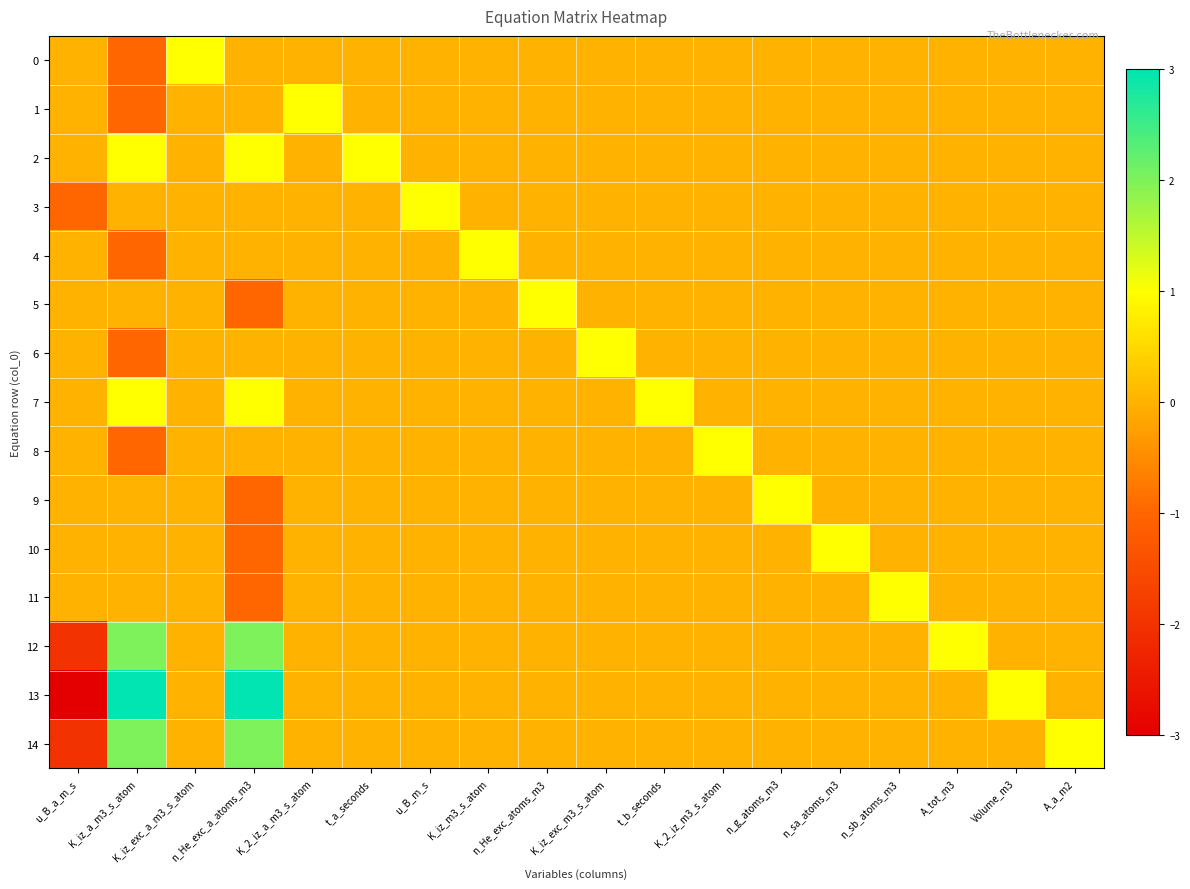

Reading right to left, extract all data points from this chart.

0: A_a_m2=0	Volume_m3=0	A_tot_m3=0	n_sb_atoms_m3=0	n_sa_atoms_m3=0	n_g_atoms_m3=0	K_2_iz_m3_s_atom=0	t_b_seconds=0	K_iz_exc_m3_s_atom=0	n_He_exc_atoms_m3=0	K_iz_m3_s_atom=0	u_B_m_s=0	t_a_seconds=0	K_2_iz_a_m3_s_atom=0	n_He_exc_a_atoms_m3=0	K_iz_exc_a_m3_s_atom=1	K_iz_a_m3_s_atom=-1	u_B_a_m_s=0
1: A_a_m2=0	Volume_m3=0	A_tot_m3=0	n_sb_atoms_m3=0	n_sa_atoms_m3=0	n_g_atoms_m3=0	K_2_iz_m3_s_atom=0	t_b_seconds=0	K_iz_exc_m3_s_atom=0	n_He_exc_atoms_m3=0	K_iz_m3_s_atom=0	u_B_m_s=0	t_a_seconds=0	K_2_iz_a_m3_s_atom=1	n_He_exc_a_atoms_m3=0	K_iz_exc_a_m3_s_atom=0	K_iz_a_m3_s_atom=-1	u_B_a_m_s=0
2: A_a_m2=0	Volume_m3=0	A_tot_m3=0	n_sb_atoms_m3=0	n_sa_atoms_m3=0	n_g_atoms_m3=0	K_2_iz_m3_s_atom=0	t_b_seconds=0	K_iz_exc_m3_s_atom=0	n_He_exc_atoms_m3=0	K_iz_m3_s_atom=0	u_B_m_s=0	t_a_seconds=1	K_2_iz_a_m3_s_atom=0	n_He_exc_a_atoms_m3=1	K_iz_exc_a_m3_s_atom=0	K_iz_a_m3_s_atom=1	u_B_a_m_s=0
3: A_a_m2=0	Volume_m3=0	A_tot_m3=0	n_sb_atoms_m3=0	n_sa_atoms_m3=0	n_g_atoms_m3=0	K_2_iz_m3_s_atom=0	t_b_seconds=0	K_iz_exc_m3_s_atom=0	n_He_exc_atoms_m3=0	K_iz_m3_s_atom=0	u_B_m_s=1	t_a_seconds=0	K_2_iz_a_m3_s_atom=0	n_He_exc_a_atoms_m3=0	K_iz_exc_a_m3_s_atom=0	K_iz_a_m3_s_atom=0	u_B_a_m_s=-1
4: A_a_m2=0	Volume_m3=0	A_tot_m3=0	n_sb_atoms_m3=0	n_sa_atoms_m3=0	n_g_atoms_m3=0	K_2_iz_m3_s_atom=0	t_b_seconds=0	K_iz_exc_m3_s_atom=0	n_He_exc_atoms_m3=0	K_iz_m3_s_atom=1	u_B_m_s=0	t_a_seconds=0	K_2_iz_a_m3_s_atom=0	n_He_exc_a_atoms_m3=0	K_iz_exc_a_m3_s_atom=0	K_iz_a_m3_s_atom=-1	u_B_a_m_s=0
5: A_a_m2=0	Volume_m3=0	A_tot_m3=0	n_sb_atoms_m3=0	n_sa_atoms_m3=0	n_g_atoms_m3=0	K_2_iz_m3_s_atom=0	t_b_seconds=0	K_iz_exc_m3_s_atom=0	n_He_exc_atoms_m3=1	K_iz_m3_s_atom=0	u_B_m_s=0	t_a_seconds=0	K_2_iz_a_m3_s_atom=0	n_He_exc_a_atoms_m3=-1	K_iz_exc_a_m3_s_atom=0	K_iz_a_m3_s_atom=0	u_B_a_m_s=0
6: A_a_m2=0	Volume_m3=0	A_tot_m3=0	n_sb_atoms_m3=0	n_sa_atoms_m3=0	n_g_atoms_m3=0	K_2_iz_m3_s_atom=0	t_b_seconds=0	K_iz_exc_m3_s_atom=1	n_He_exc_atoms_m3=0	K_iz_m3_s_atom=0	u_B_m_s=0	t_a_seconds=0	K_2_iz_a_m3_s_atom=0	n_He_exc_a_atoms_m3=0	K_iz_exc_a_m3_s_atom=0	K_iz_a_m3_s_atom=-1	u_B_a_m_s=0
7: A_a_m2=0	Volume_m3=0	A_tot_m3=0	n_sb_atoms_m3=0	n_sa_atoms_m3=0	n_g_atoms_m3=0	K_2_iz_m3_s_atom=0	t_b_seconds=1	K_iz_exc_m3_s_atom=0	n_He_exc_atoms_m3=0	K_iz_m3_s_atom=0	u_B_m_s=0	t_a_seconds=0	K_2_iz_a_m3_s_atom=0	n_He_exc_a_atoms_m3=1	K_iz_exc_a_m3_s_atom=0	K_iz_a_m3_s_atom=1	u_B_a_m_s=0
8: A_a_m2=0	Volume_m3=0	A_tot_m3=0	n_sb_atoms_m3=0	n_sa_atoms_m3=0	n_g_atoms_m3=0	K_2_iz_m3_s_atom=1	t_b_seconds=0	K_iz_exc_m3_s_atom=0	n_He_exc_atoms_m3=0	K_iz_m3_s_atom=0	u_B_m_s=0	t_a_seconds=0	K_2_iz_a_m3_s_atom=0	n_He_exc_a_atoms_m3=0	K_iz_exc_a_m3_s_atom=0	K_iz_a_m3_s_atom=-1	u_B_a_m_s=0
9: A_a_m2=0	Volume_m3=0	A_tot_m3=0	n_sb_atoms_m3=0	n_sa_atoms_m3=0	n_g_atoms_m3=1	K_2_iz_m3_s_atom=0	t_b_seconds=0	K_iz_exc_m3_s_atom=0	n_He_exc_atoms_m3=0	K_iz_m3_s_atom=0	u_B_m_s=0	t_a_seconds=0	K_2_iz_a_m3_s_atom=0	n_He_exc_a_atoms_m3=-1	K_iz_exc_a_m3_s_atom=0	K_iz_a_m3_s_atom=0	u_B_a_m_s=0
10: A_a_m2=0	Volume_m3=0	A_tot_m3=0	n_sb_atoms_m3=0	n_sa_atoms_m3=1	n_g_atoms_m3=0	K_2_iz_m3_s_atom=0	t_b_seconds=0	K_iz_exc_m3_s_atom=0	n_He_exc_atoms_m3=0	K_iz_m3_s_atom=0	u_B_m_s=0	t_a_seconds=0	K_2_iz_a_m3_s_atom=0	n_He_exc_a_atoms_m3=-1	K_iz_exc_a_m3_s_atom=0	K_iz_a_m3_s_atom=0	u_B_a_m_s=0
11: A_a_m2=0	Volume_m3=0	A_tot_m3=0	n_sb_atoms_m3=1	n_sa_atoms_m3=0	n_g_atoms_m3=0	K_2_iz_m3_s_atom=0	t_b_seconds=0	K_iz_exc_m3_s_atom=0	n_He_exc_atoms_m3=0	K_iz_m3_s_atom=0	u_B_m_s=0	t_a_seconds=0	K_2_iz_a_m3_s_atom=0	n_He_exc_a_atoms_m3=-1	K_iz_exc_a_m3_s_atom=0	K_iz_a_m3_s_atom=0	u_B_a_m_s=0
12: A_a_m2=0	Volume_m3=0	A_tot_m3=1	n_sb_atoms_m3=0	n_sa_atoms_m3=0	n_g_atoms_m3=0	K_2_iz_m3_s_atom=0	t_b_seconds=0	K_iz_exc_m3_s_atom=0	n_He_exc_atoms_m3=0	K_iz_m3_s_atom=0	u_B_m_s=0	t_a_seconds=0	K_2_iz_a_m3_s_atom=0	n_He_exc_a_atoms_m3=2	K_iz_exc_a_m3_s_atom=0	K_iz_a_m3_s_atom=2	u_B_a_m_s=-2
13: A_a_m2=0	Volume_m3=1	A_tot_m3=0	n_sb_atoms_m3=0	n_sa_atoms_m3=0	n_g_atoms_m3=0	K_2_iz_m3_s_atom=0	t_b_seconds=0	K_iz_exc_m3_s_atom=0	n_He_exc_atoms_m3=0	K_iz_m3_s_atom=0	u_B_m_s=0	t_a_seconds=0	K_2_iz_a_m3_s_atom=0	n_He_exc_a_atoms_m3=3	K_iz_exc_a_m3_s_atom=0	K_iz_a_m3_s_atom=3	u_B_a_m_s=-3
14: A_a_m2=1	Volume_m3=0	A_tot_m3=0	n_sb_atoms_m3=0	n_sa_atoms_m3=0	n_g_atoms_m3=0	K_2_iz_m3_s_atom=0	t_b_seconds=0	K_iz_exc_m3_s_atom=0	n_He_exc_atoms_m3=0	K_iz_m3_s_atom=0	u_B_m_s=0	t_a_seconds=0	K_2_iz_a_m3_s_atom=0	n_He_exc_a_atoms_m3=2	K_iz_exc_a_m3_s_atom=0	K_iz_a_m3_s_atom=2	u_B_a_m_s=-2